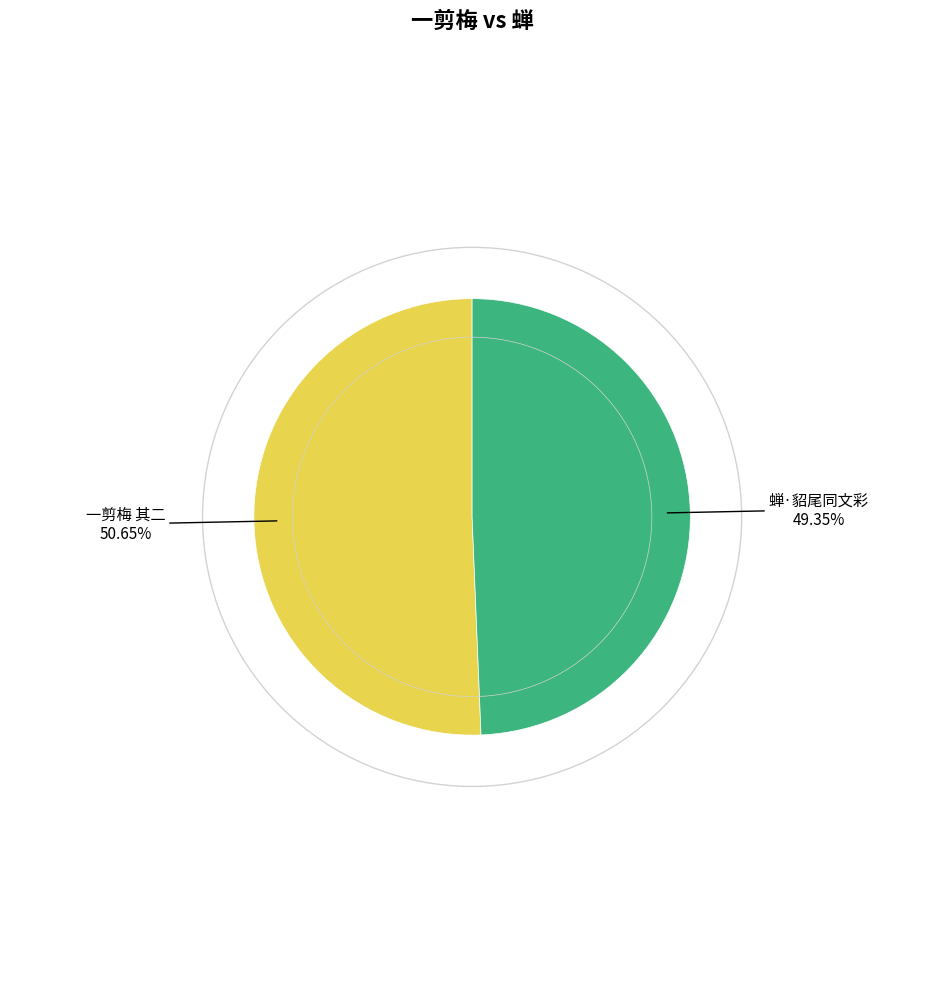

Do 蝉·貂尾同文彩 and 一剪梅 其二 together represent more than half of the pie?

Yes